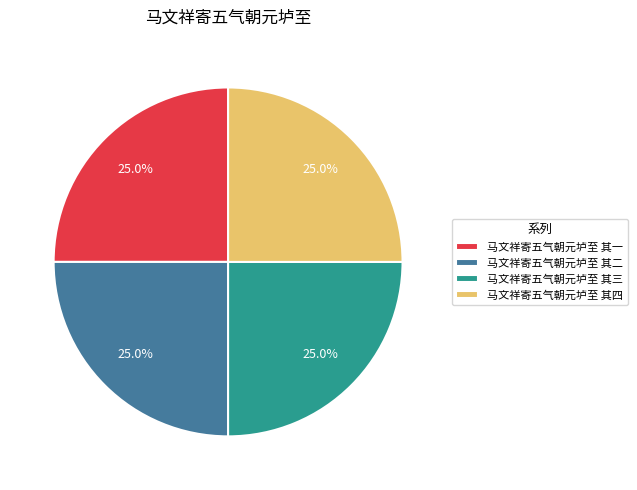

Is 马文祥寄五气朝元垆至 其二 the majority of the pie?

No